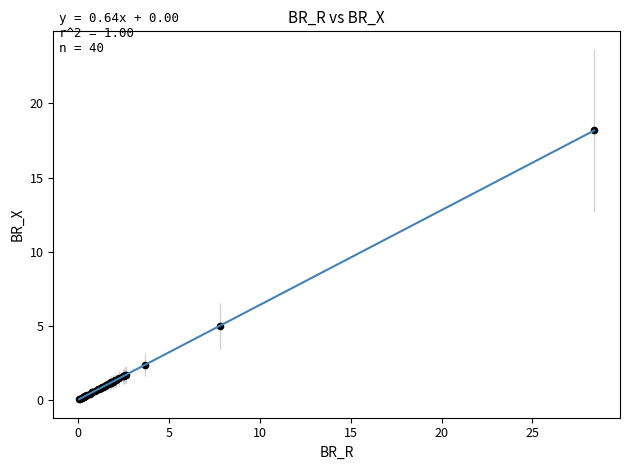

What Y value in the scatter plot is closest to 9?

5.0